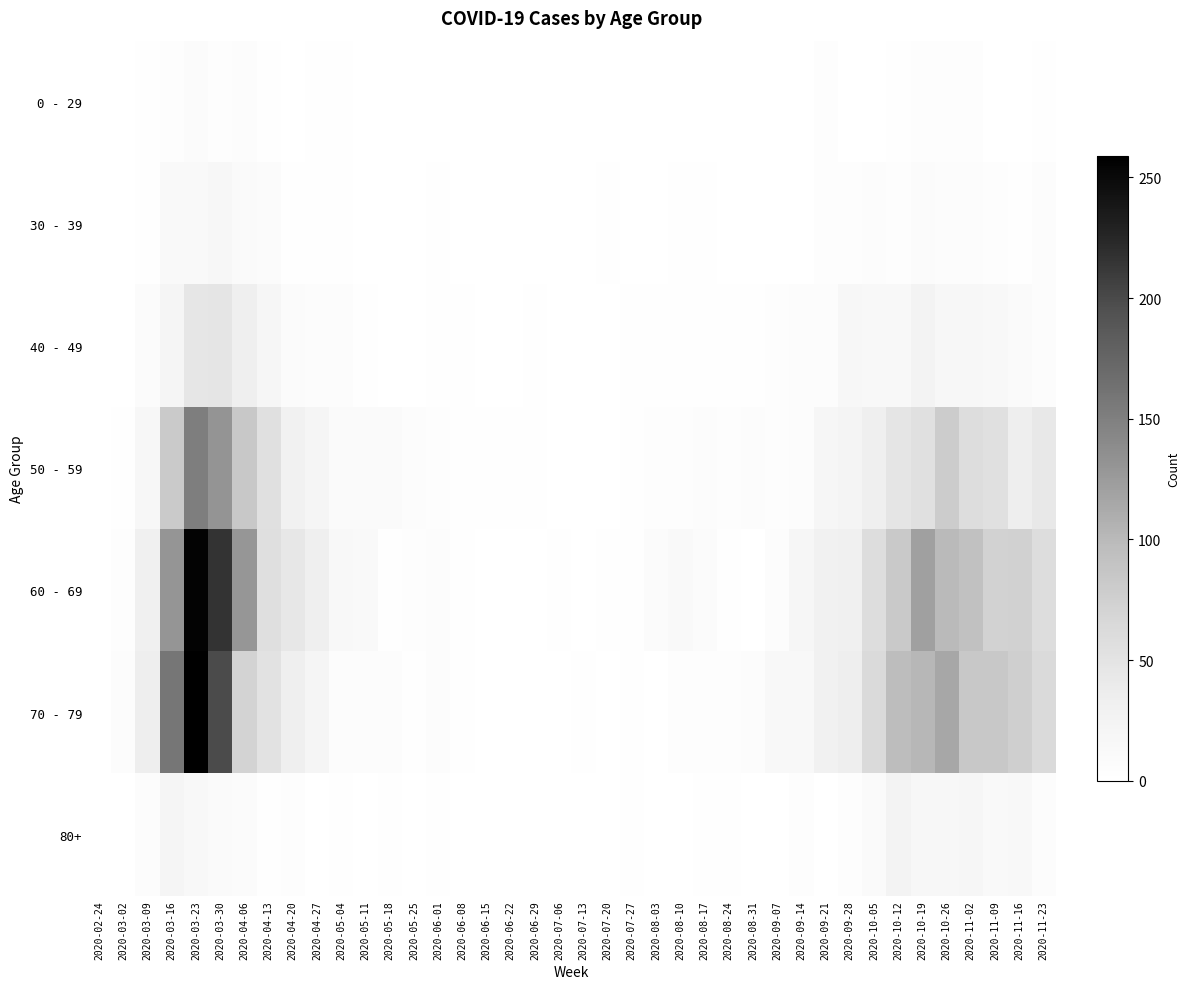

What is the maximum value shown in the chart?

259